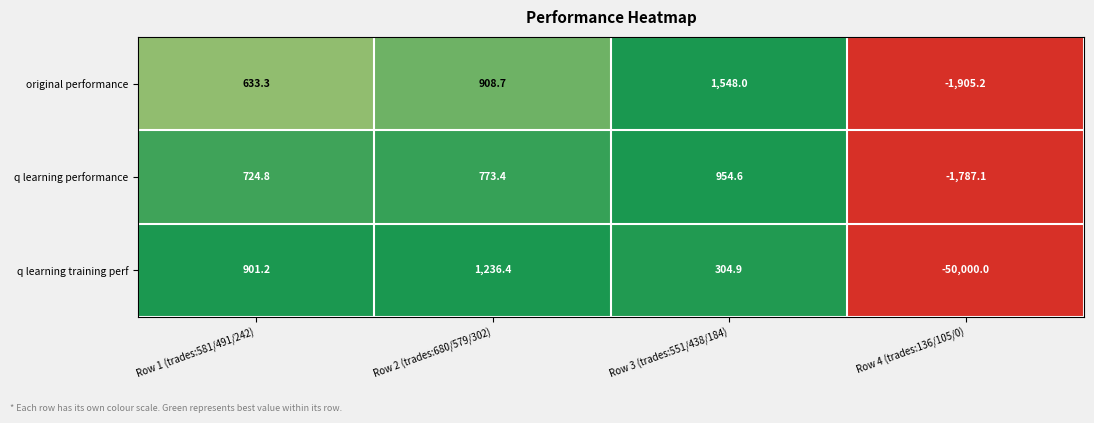

List the labels in order of original performance value, largest first.

Row 3 (trades:551/438/184), Row 2 (trades:680/579/302), Row 1 (trades:581/491/242), Row 4 (trades:136/105/0)